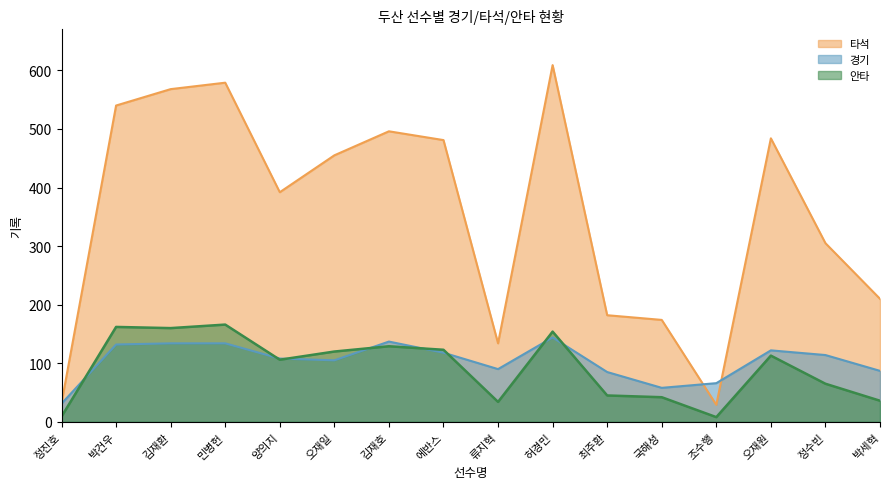

Is it true that 경기 equals 90 at 류지혁?

True